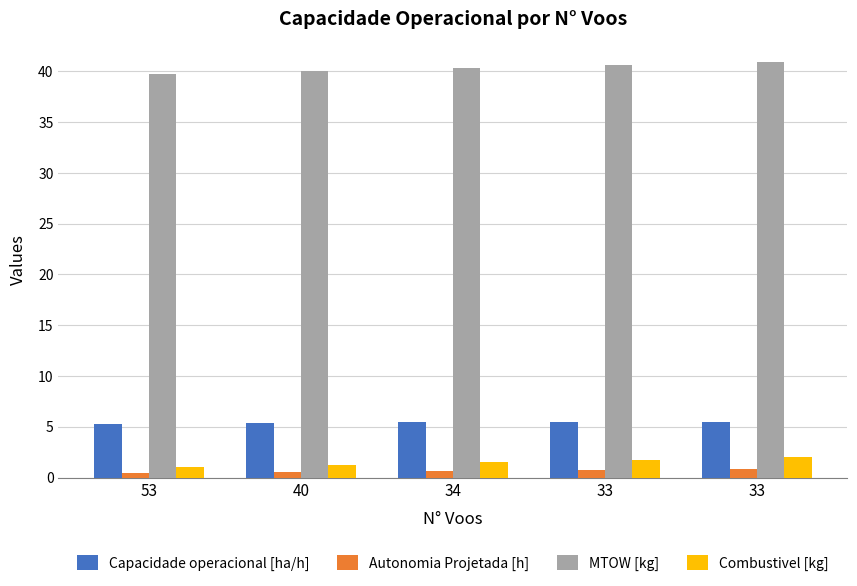

How many data points in Combustivel [kg] are above 1?

4